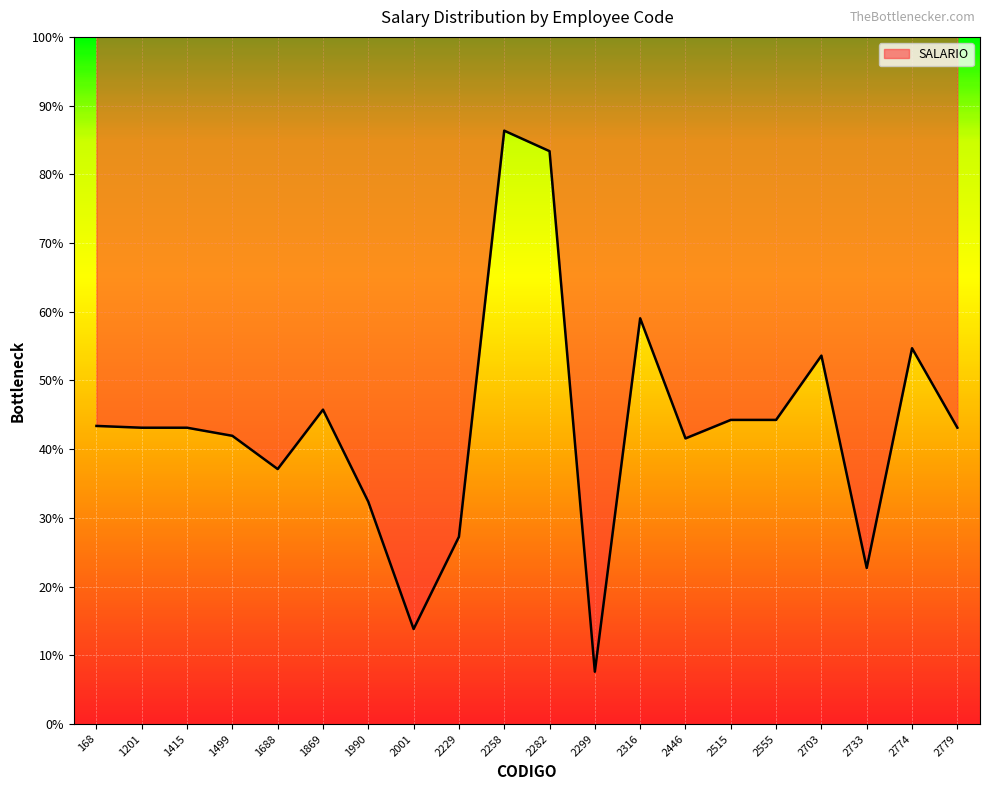

What is the ratio of the value at 1990 to the value at 2774?

0.6